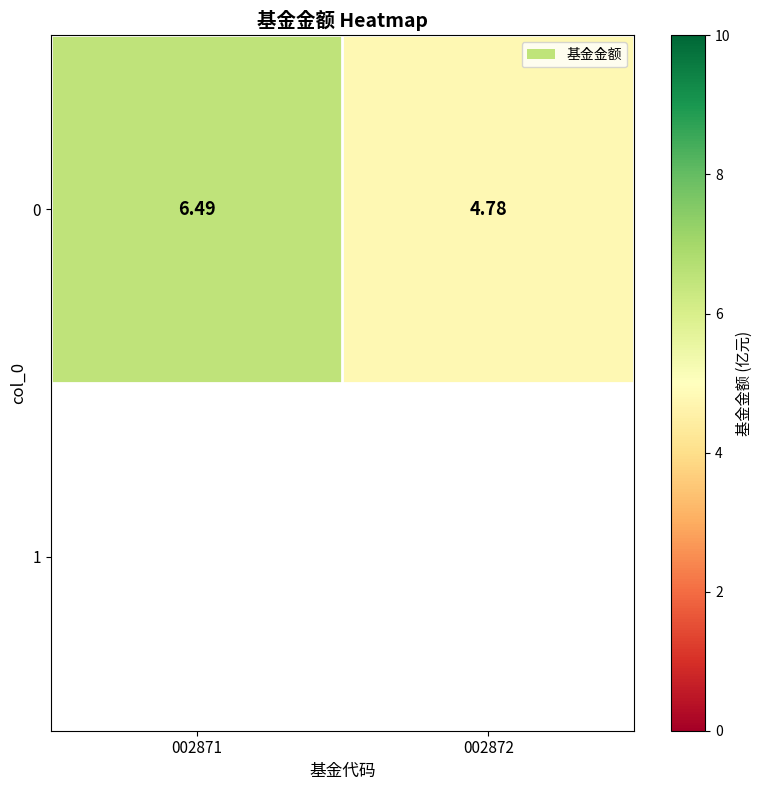

Between 002871 and 002872, which is larger?

002871